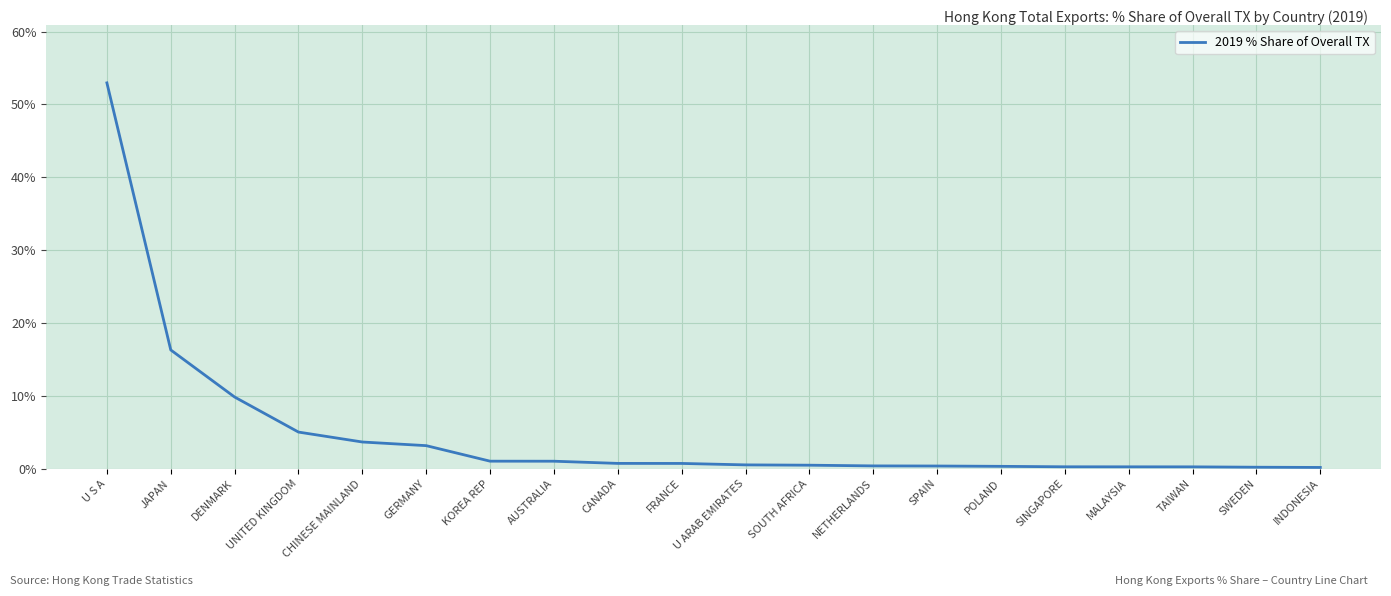

Is this an area chart (filled region under the line)?

No